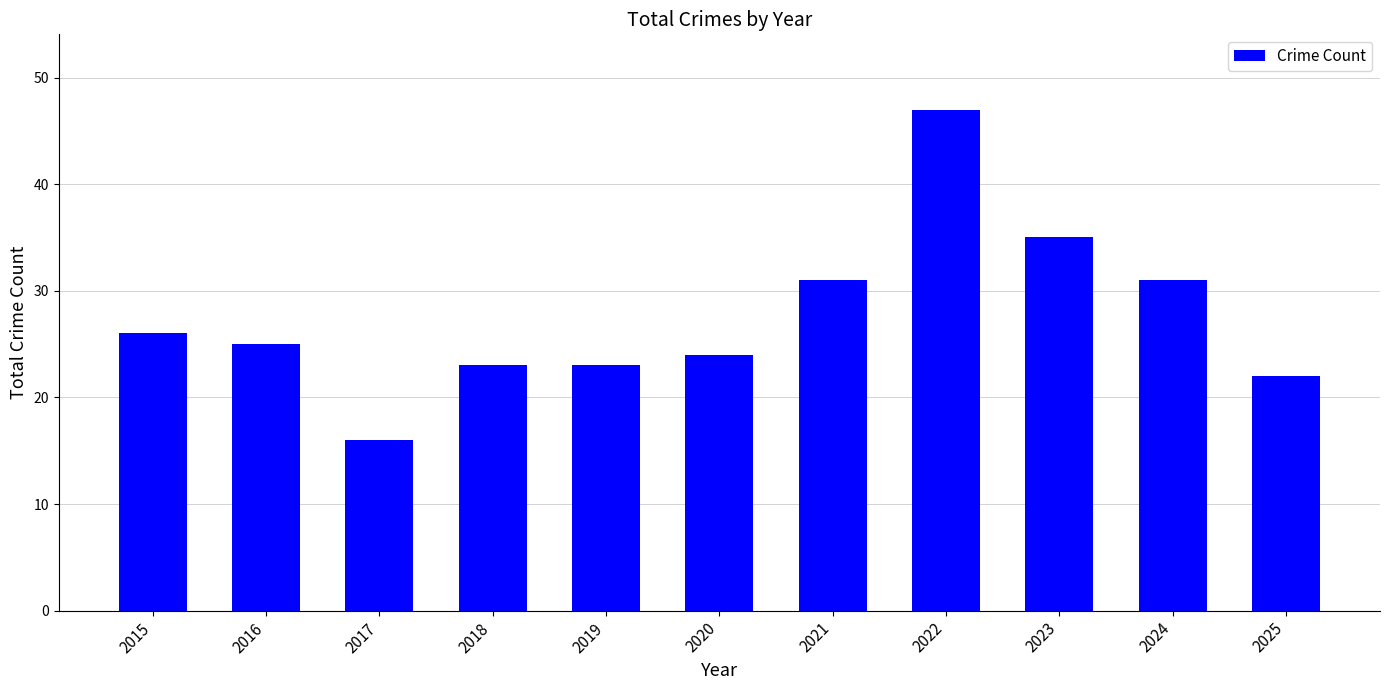

How many data points are less than 25?

5